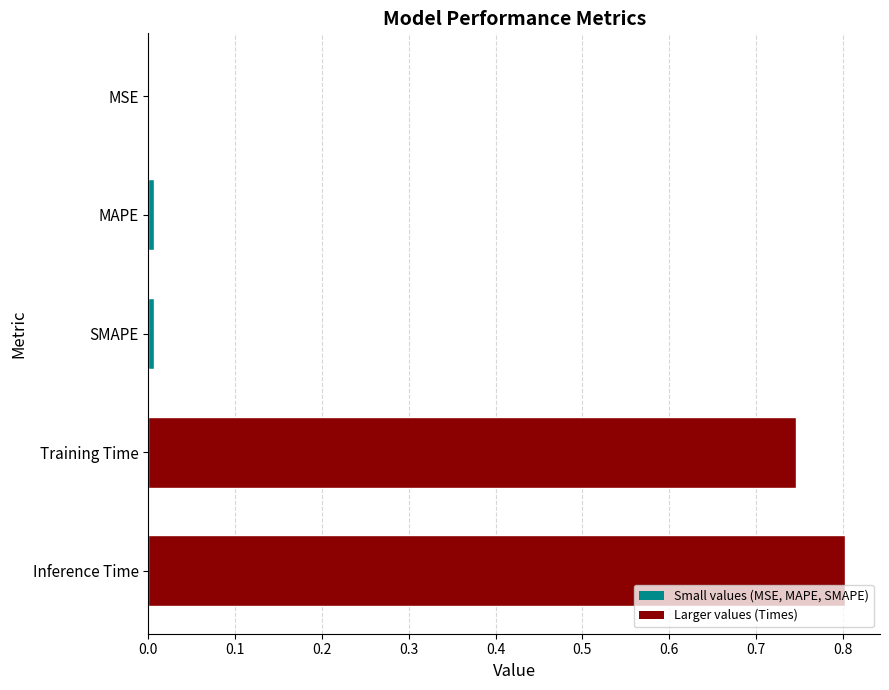

Which label corresponds to the largest value in the chart?

Inference Time